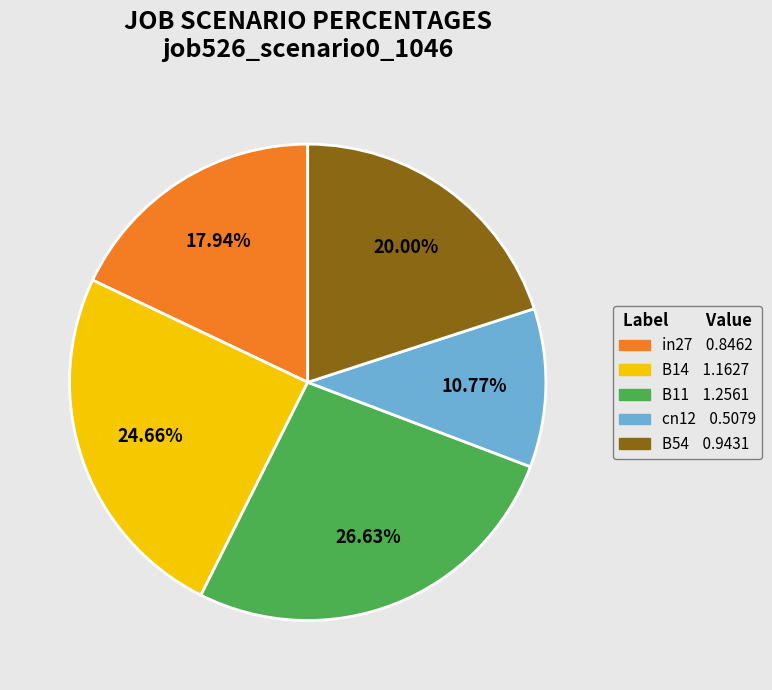

What percentage do cn12 and B14 together represent?

35.4%